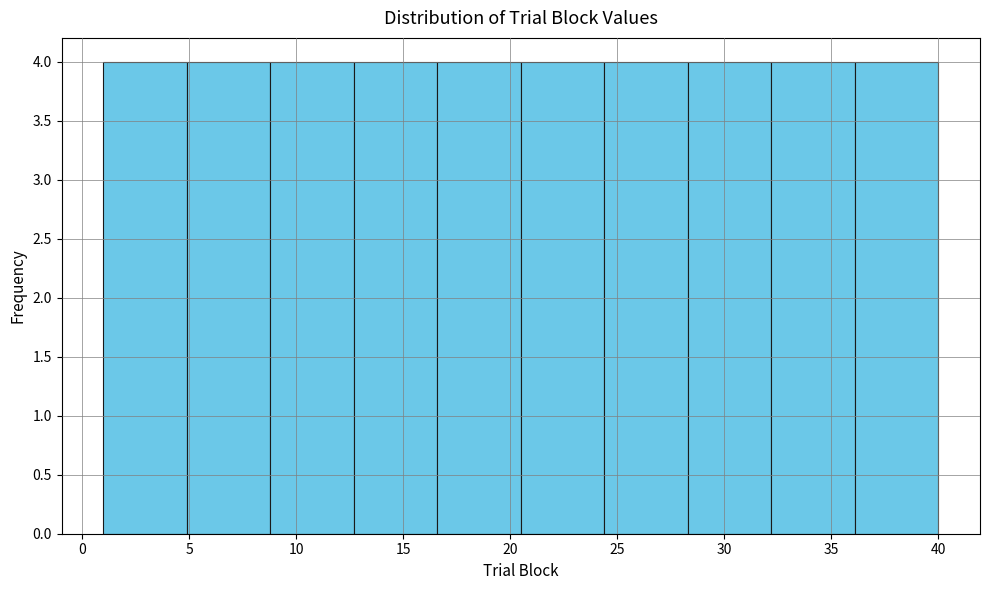

Reading left to right, transcribe this chart: for each bar, give the range it covers on the x-axis and its height. Neither the bar edges nor the heights are printed on the chart, so give them approximately, as read against the axes.

1.0 to 4.9: 4
4.9 to 8.8: 4
8.8 to 12.7: 4
12.7 to 16.6: 4
16.6 to 20.5: 4
20.5 to 24.4: 4
24.4 to 28.3: 4
28.3 to 32.2: 4
32.2 to 36.1: 4
36.1 to 40.0: 4